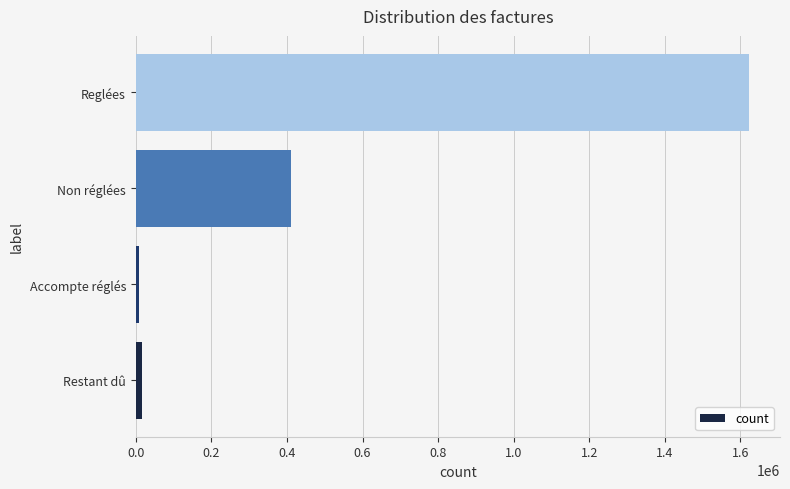

At which label is the value closest to 815766?

Non réglées